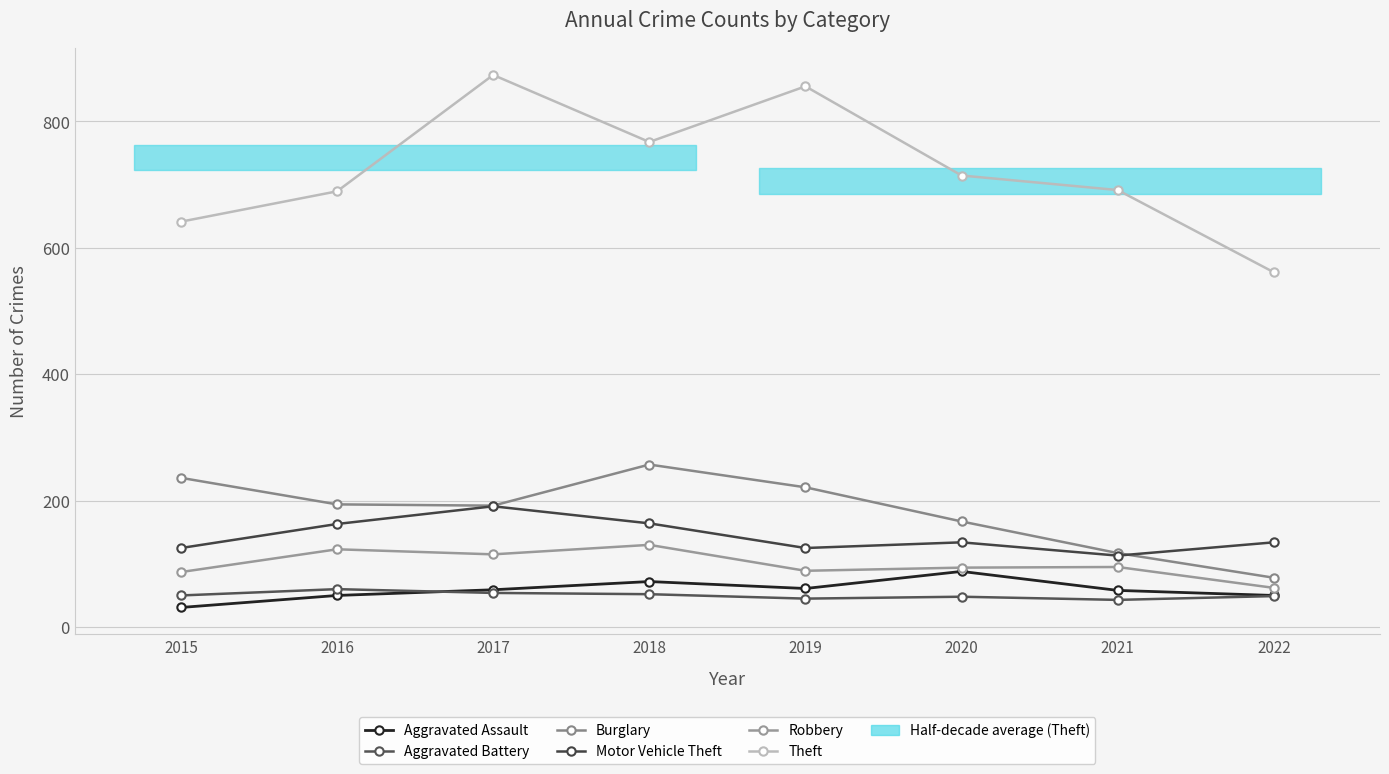

How many data points does each series have?

8